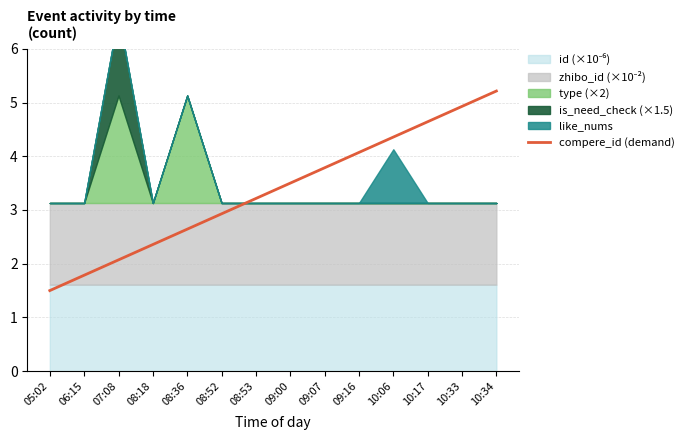

What is the label of the 8th point from the right?

08:53